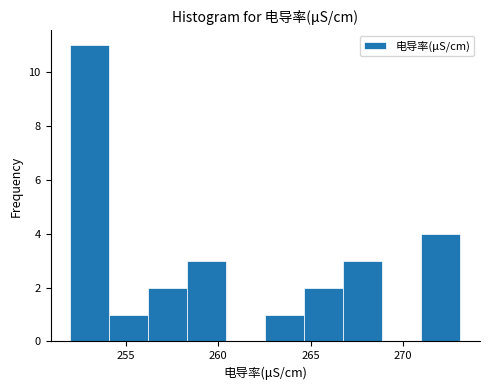

Over which range of the x-axis is the bar tallest?

252.0 to 254.0